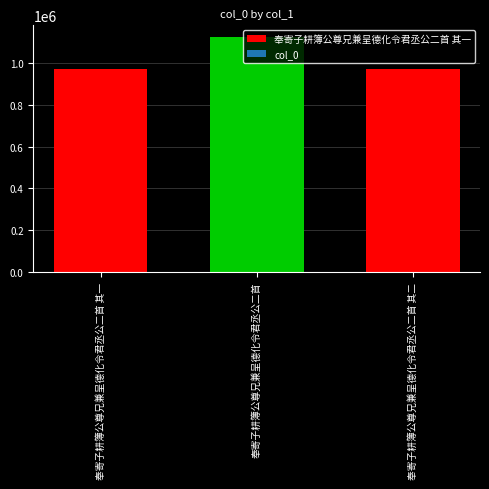

Reading left to right, what are all the values shown in this chart?

972874	1123885	972873